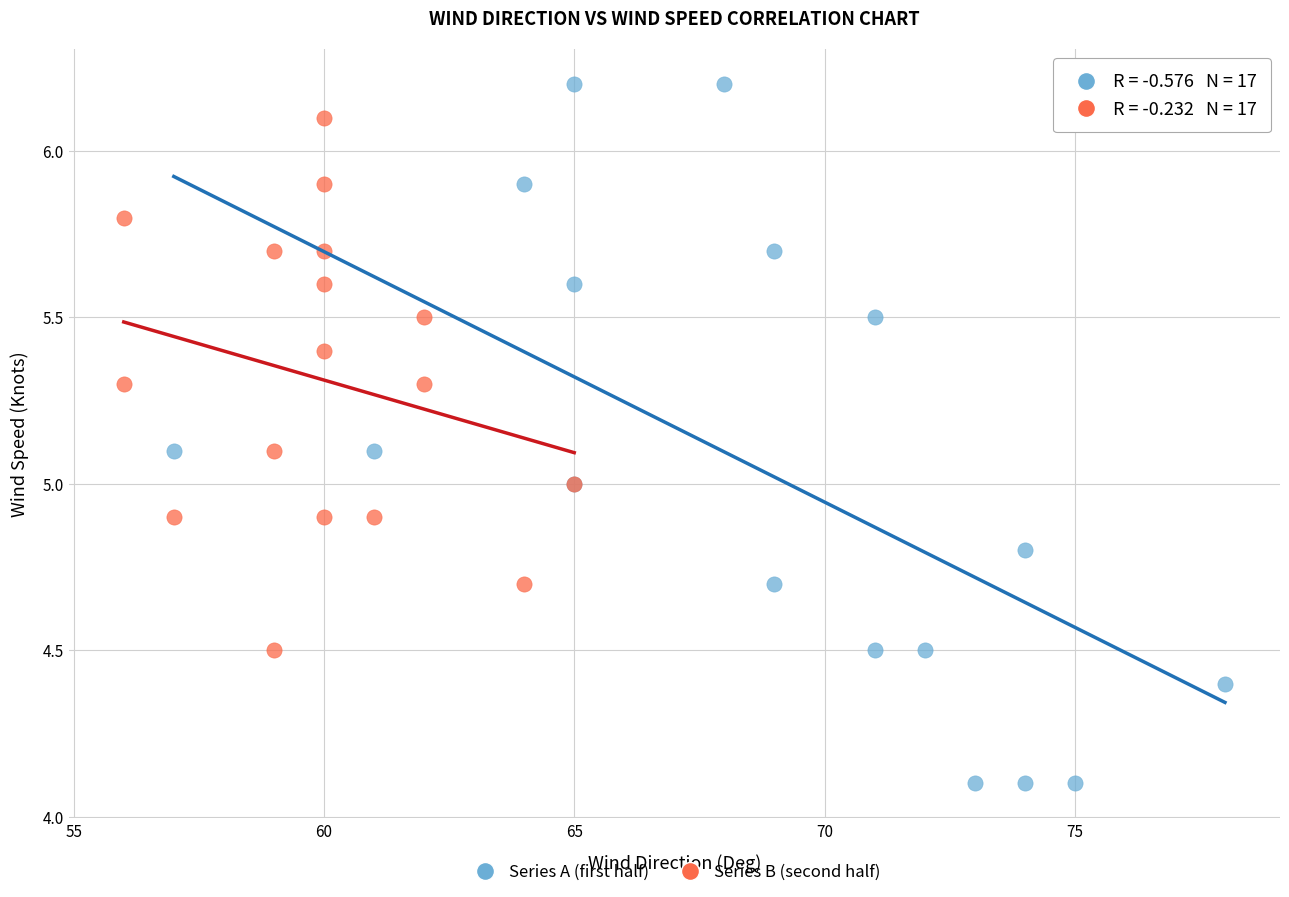

Which series contains the lowest Y value?

Series A (first half)